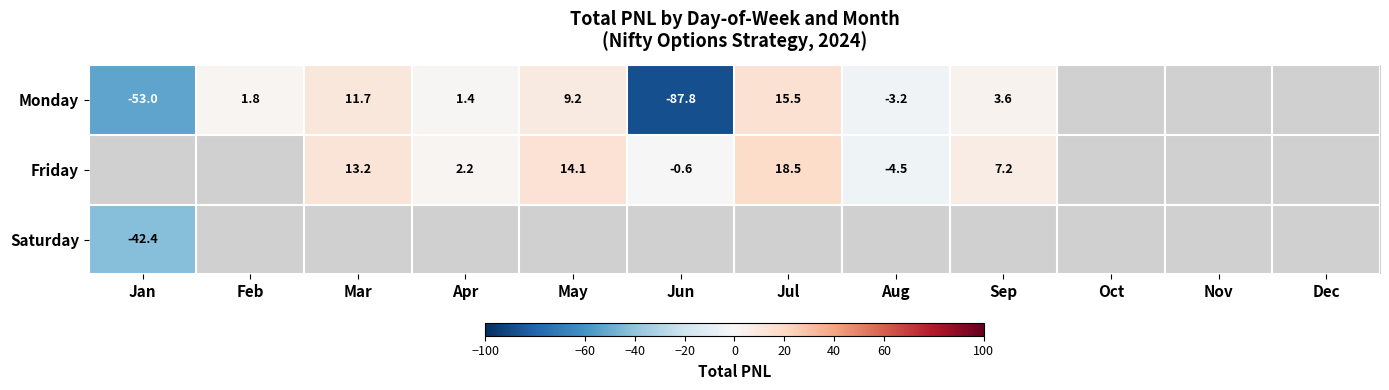

At how many categories does at least one series exceed -37?

12